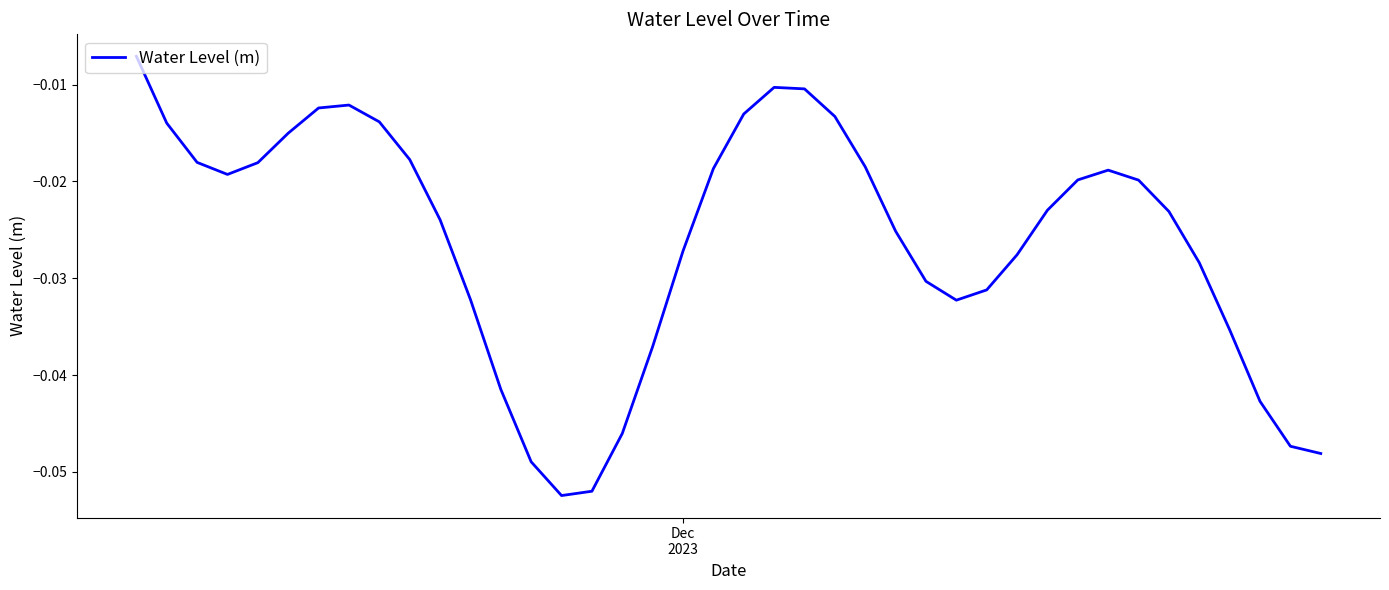

Does the chart display data point markers on the line(s)?

No